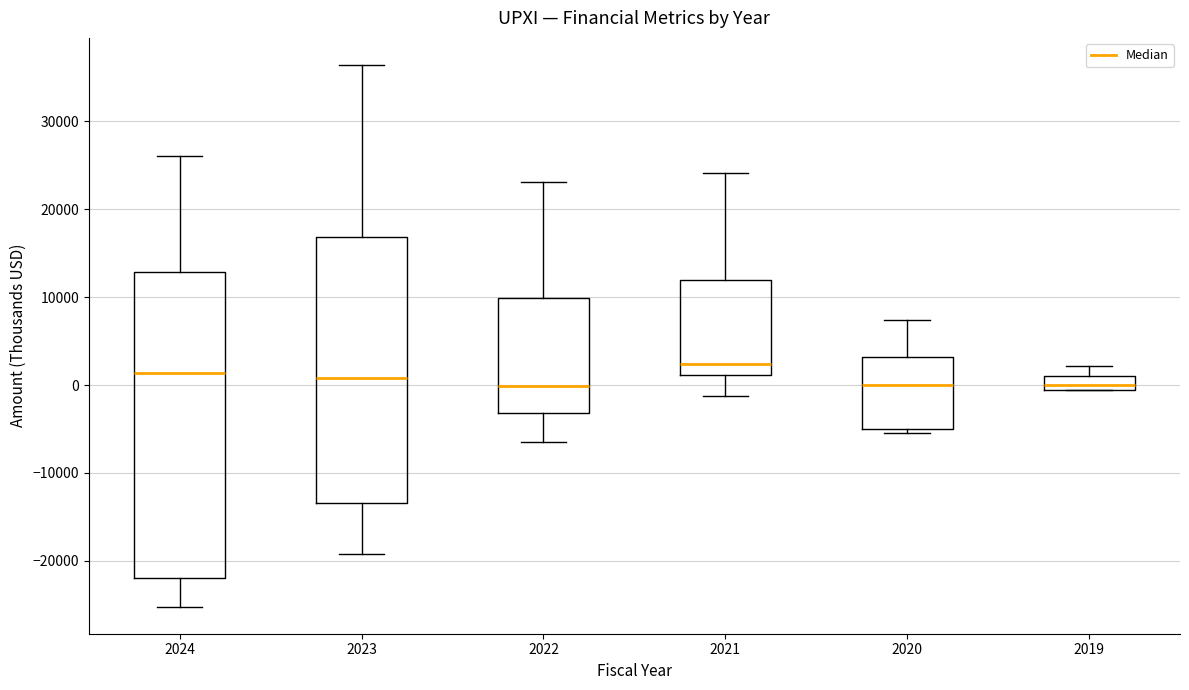

Reading left to right, read every box against the y-axis: the position of its median line, the range the box covers, and the ends of its whiskers. The values are not printed on the chart, so give them approximately, as read against the axis.

2024: median 1000, box -22000 to 13000, whiskers -25000 to 26000
2023: median 1000, box -13000 to 17000, whiskers -19000 to 36000
2022: median 0, box -3000 to 10000, whiskers -6000 to 23000
2021: median 2000, box 1000 to 12000, whiskers -1000 to 24000
2020: median 0, box -5000 to 3000, whiskers -5000 (just below the box's lower edge) to 7000
2019: median 0, box -1000 to 1000, whiskers -1000 to 2000